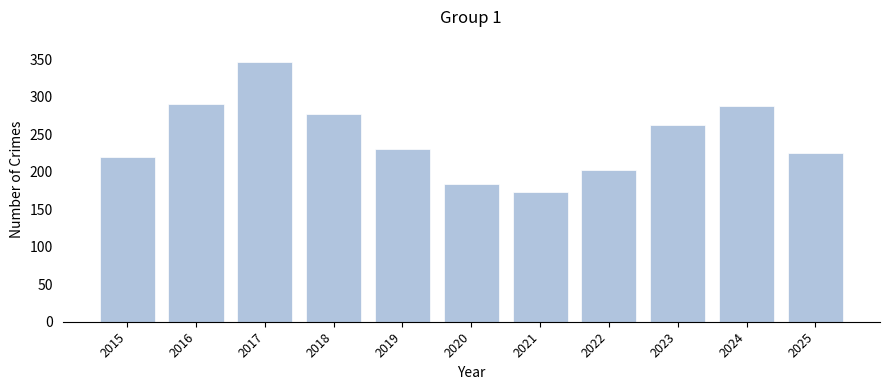

What is the difference between the maximum and minimum values?

174